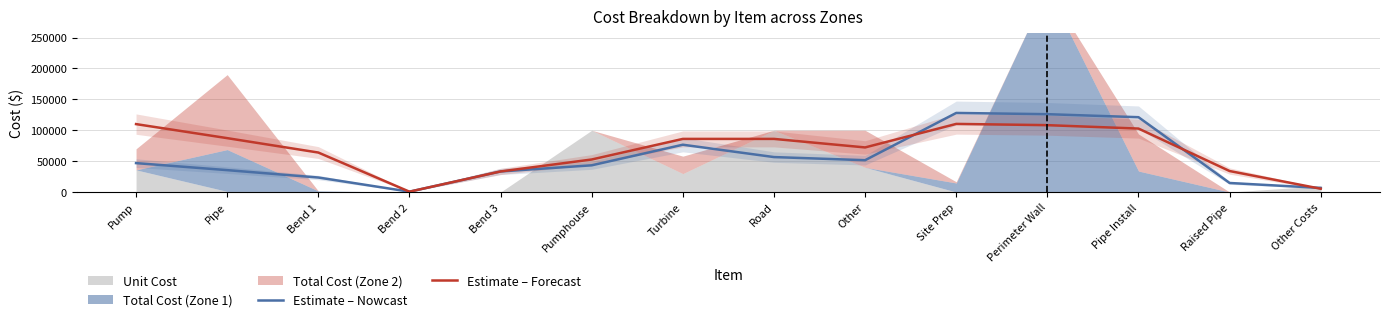

The Estimate – Nowcast series shows 121153.3 at Pipe Install. True or false?

True